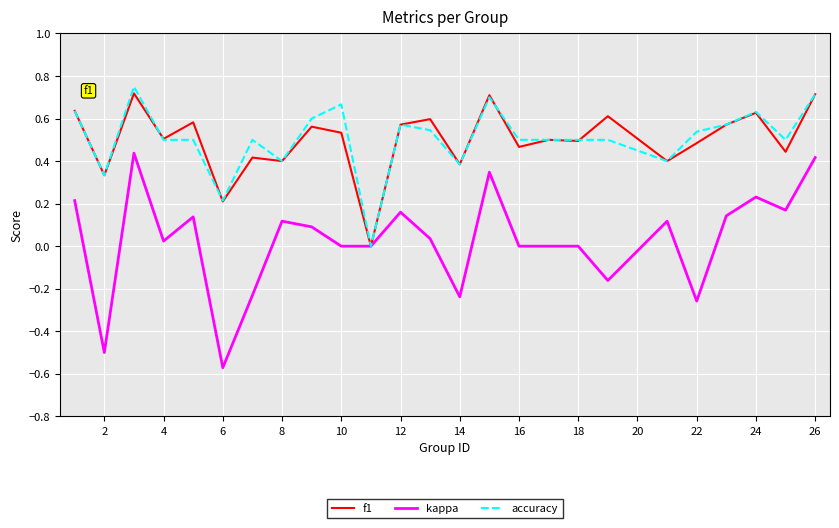

Which series has the largest range (max minus min)?

kappa